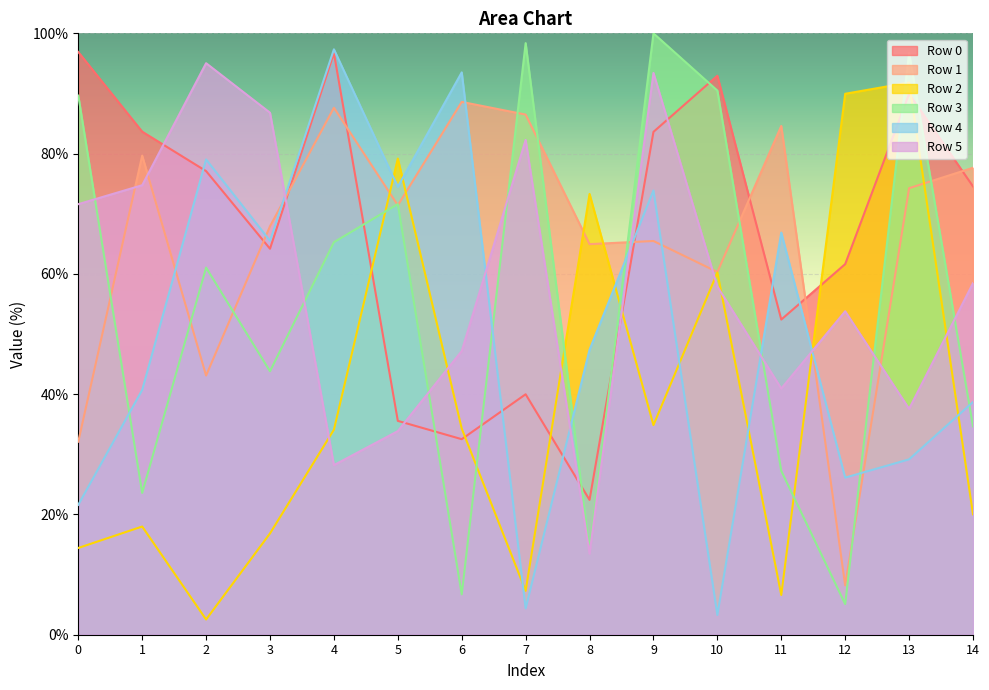

Rank the series at 0 from lowest to highest value.

Row 2, Row 4, Row 1, Row 5, Row 3, Row 0